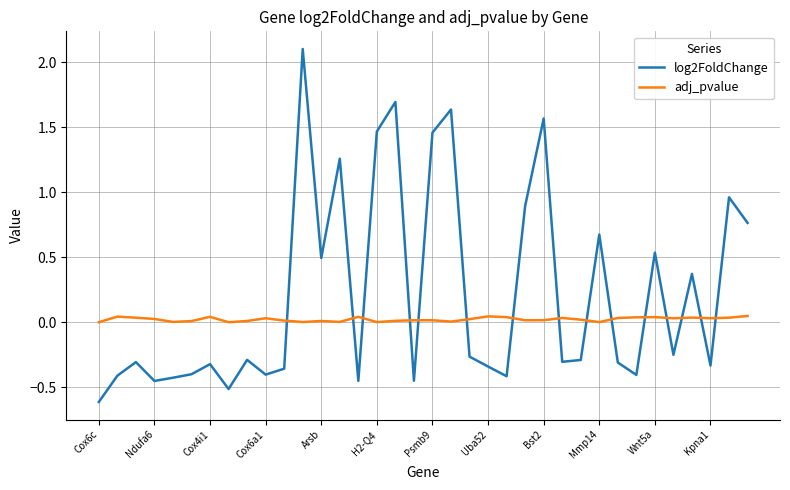

Rank the series by their maximum value, from highest to lowest.

log2FoldChange, adj_pvalue